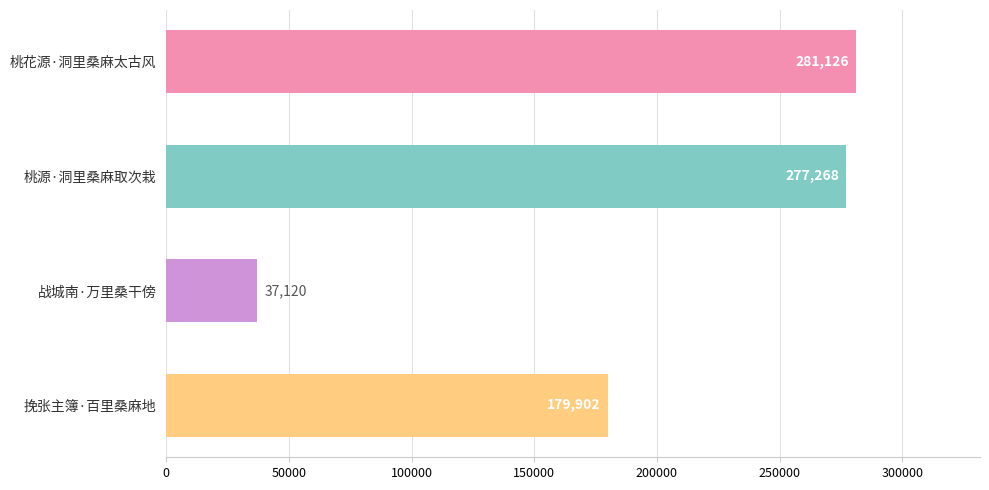

What is the value of the 3rd bar from the top?

37120